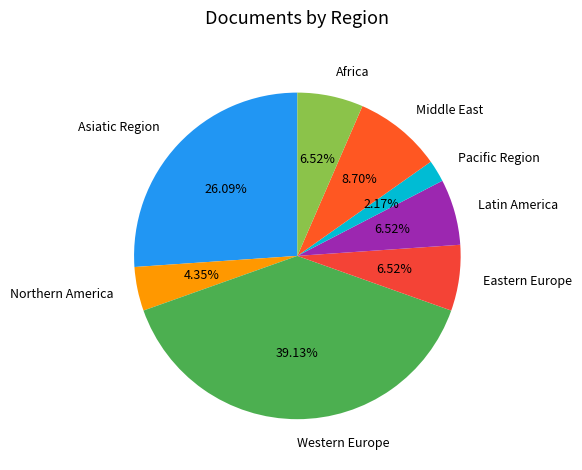

How many slices are in this pie chart?

8